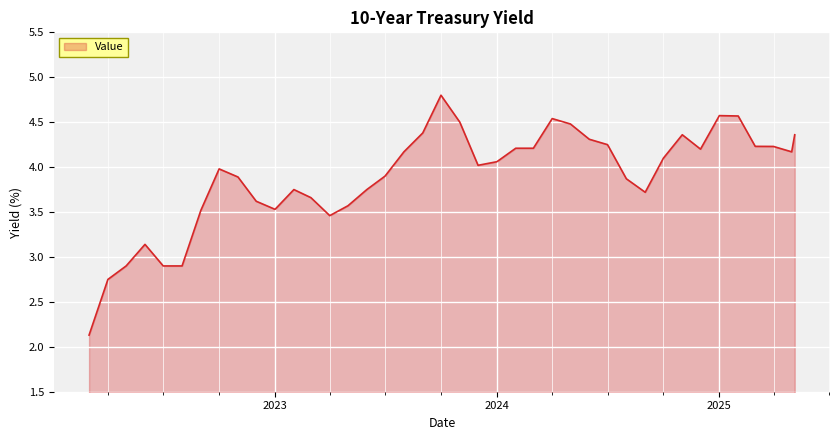

What is the difference between the maximum and minimum values?

2.7